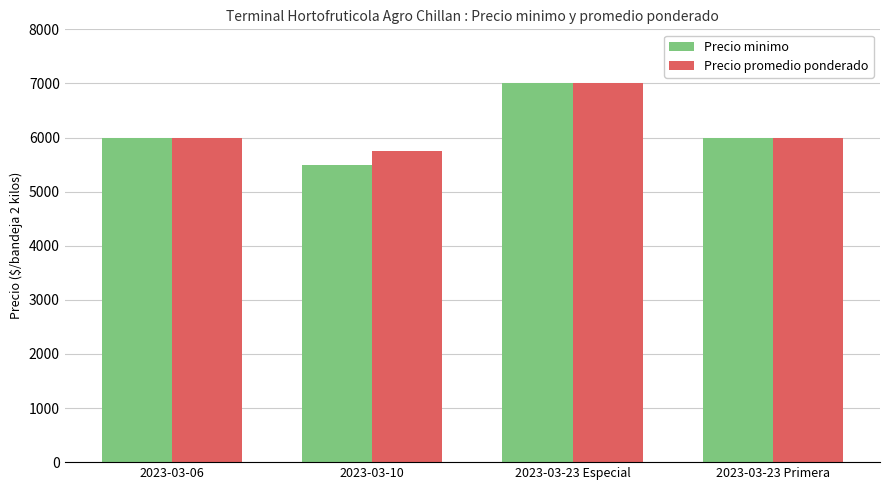

What is the lowest value of the Precio minimo series?

5500